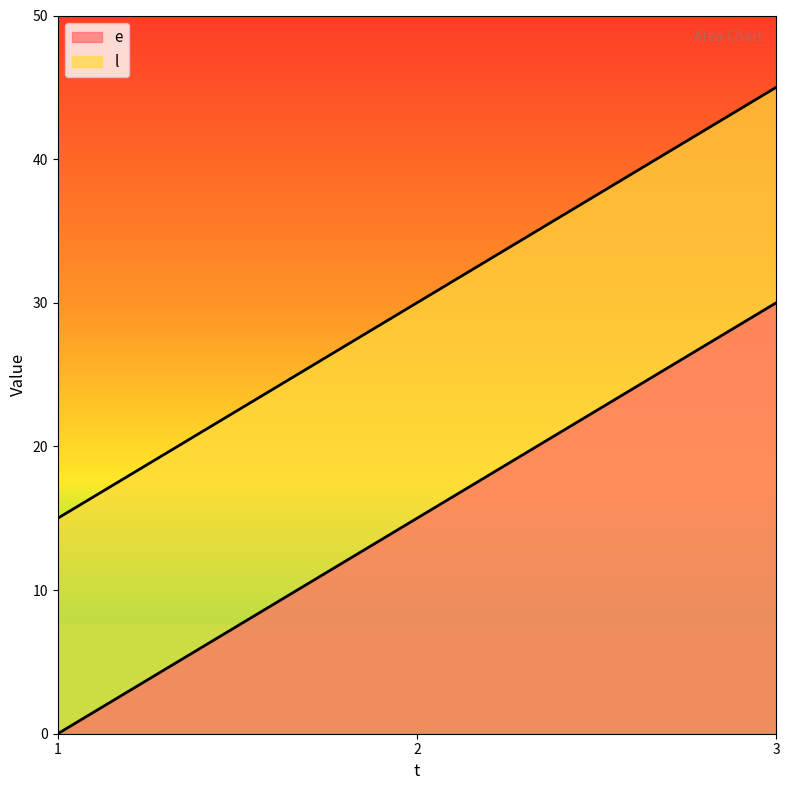

At which category is the sum across all series the highest?

3